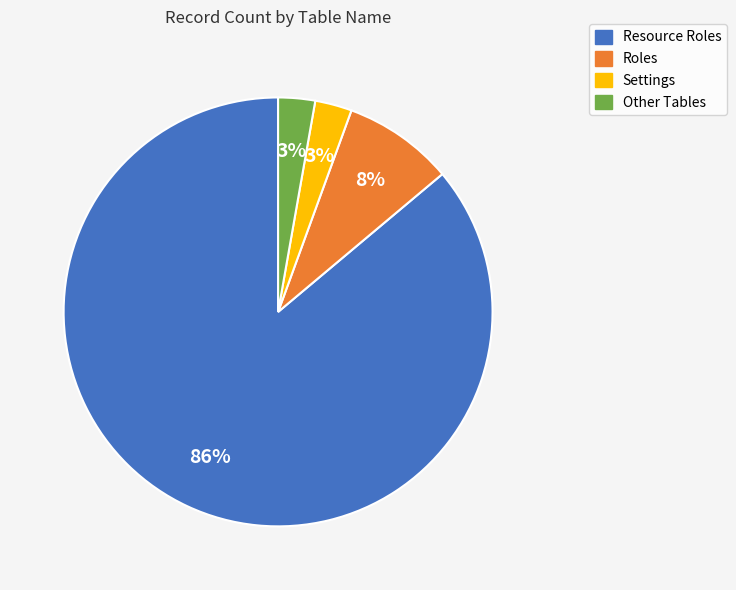

Which has a higher value, Roles or Other?

Roles